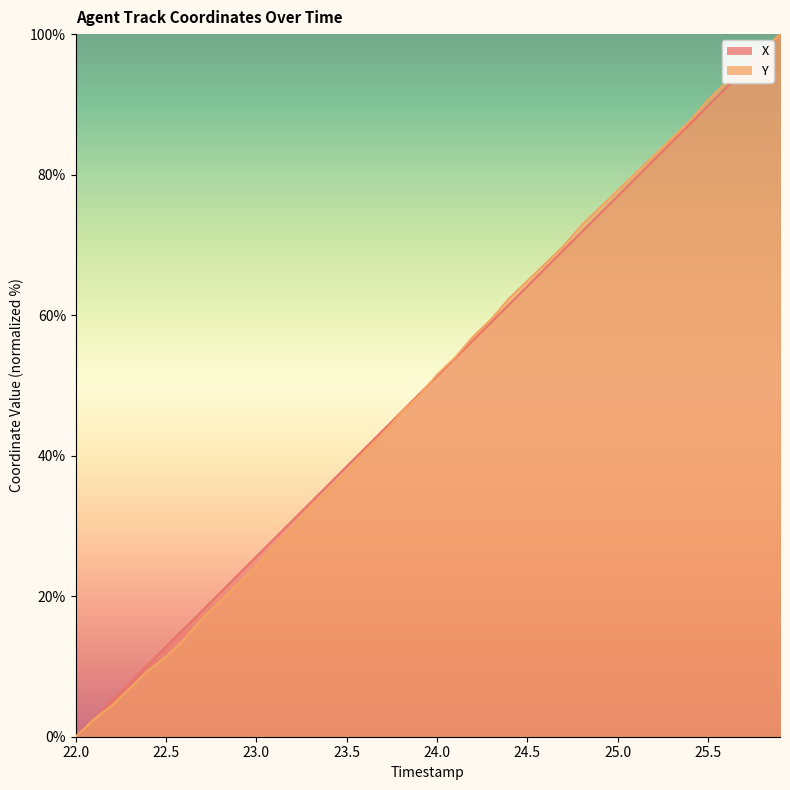

What is the difference between the Y values at 25.4 and 25.7?

7.4